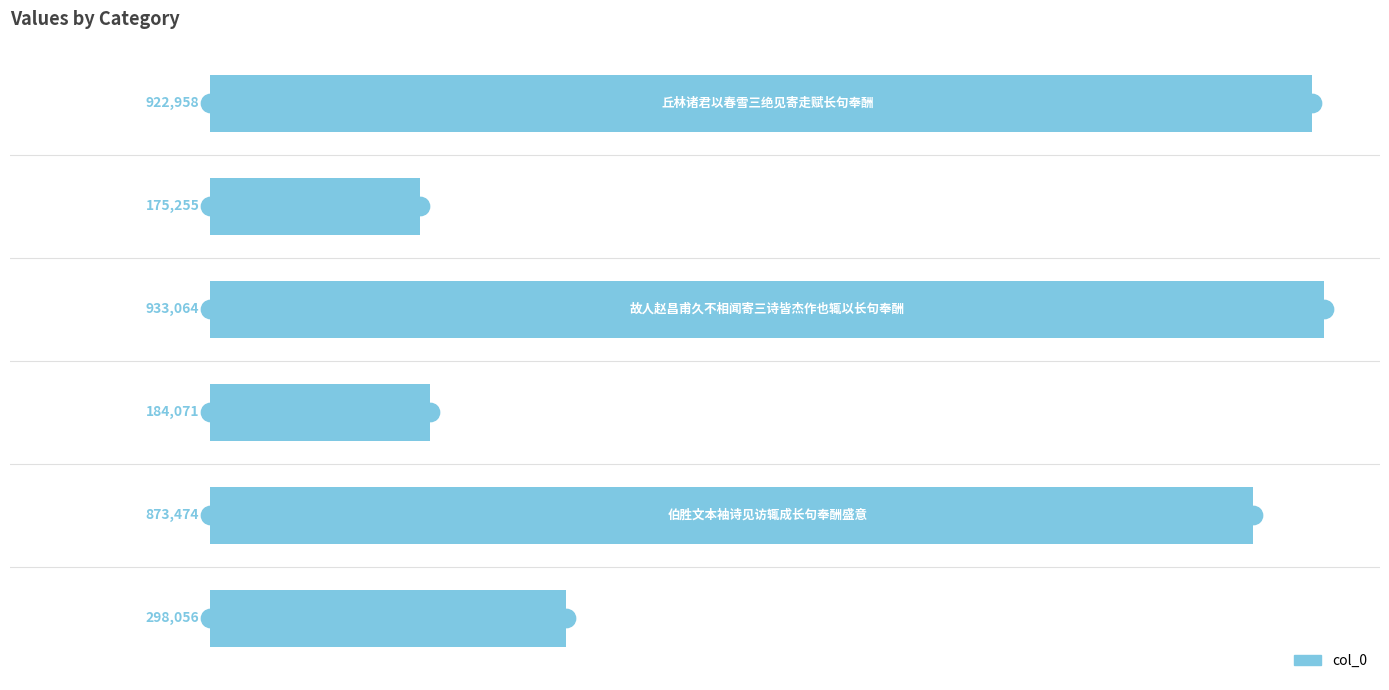

What is the average value?

564480